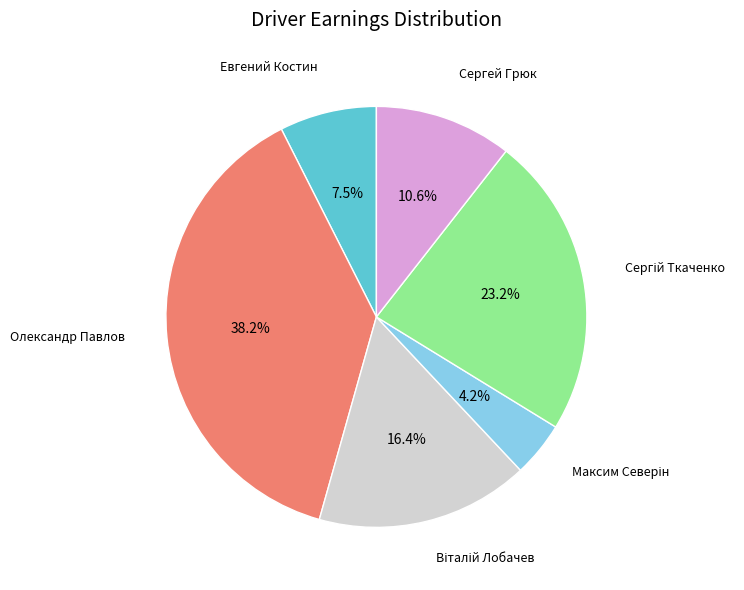

Is there a majority slice in this chart?

No